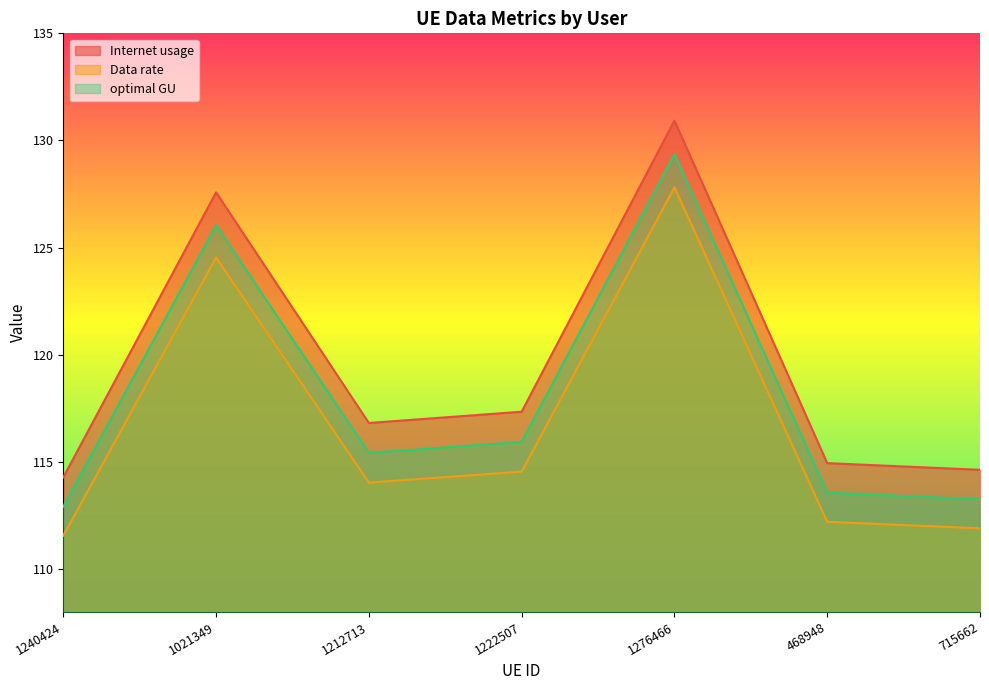

Read the optimal GU value at 1212713.

115.4